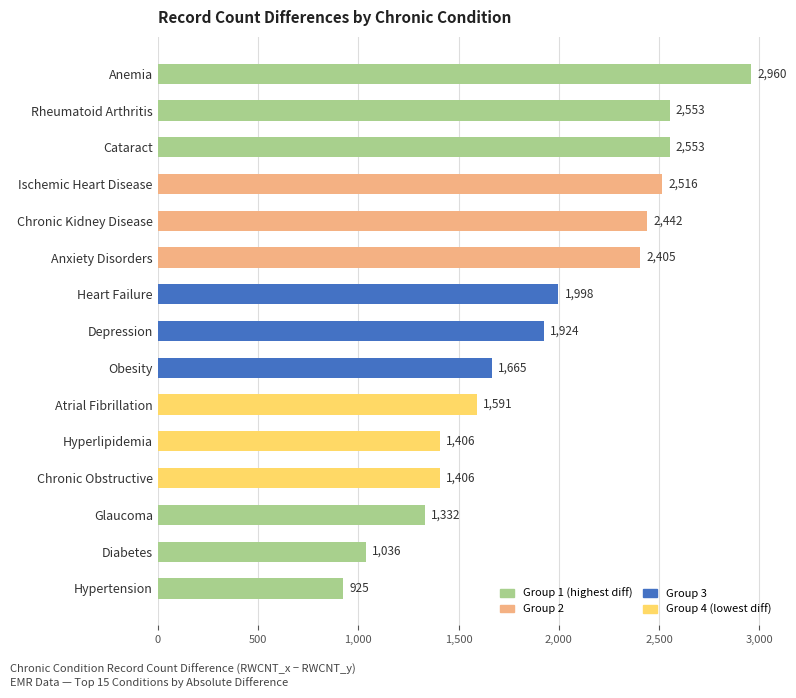

What is the minimum value shown in the chart?

925